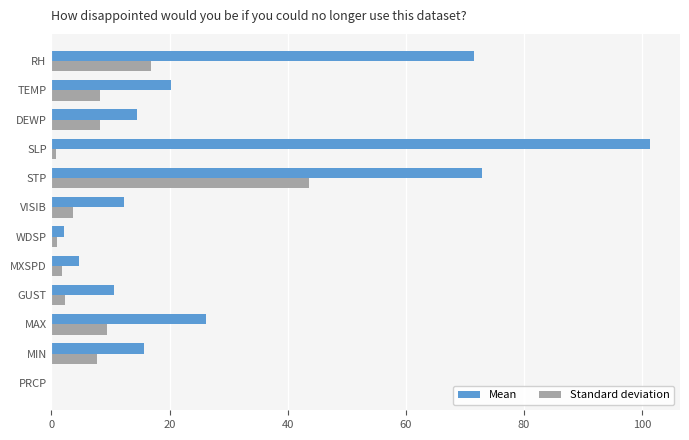

Is it true that Standard deviation equals 13.5 at MAX?

False